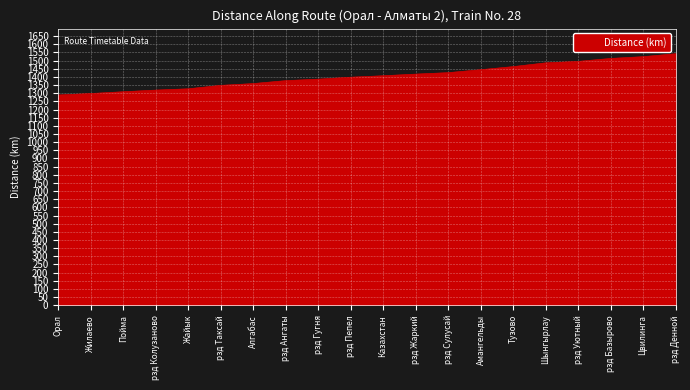

What is the difference between the values at рзд Ангаты and рзд Жаркий?

40